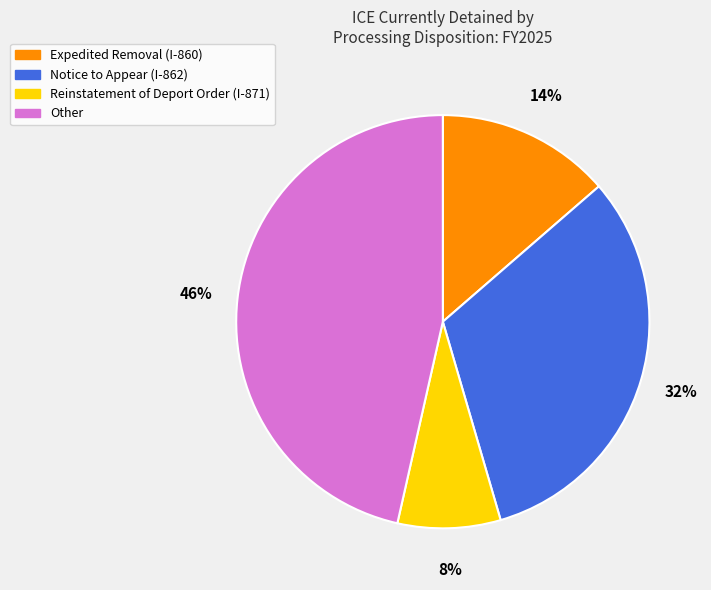

To the nearest percent, what portion does Other represent?

46%